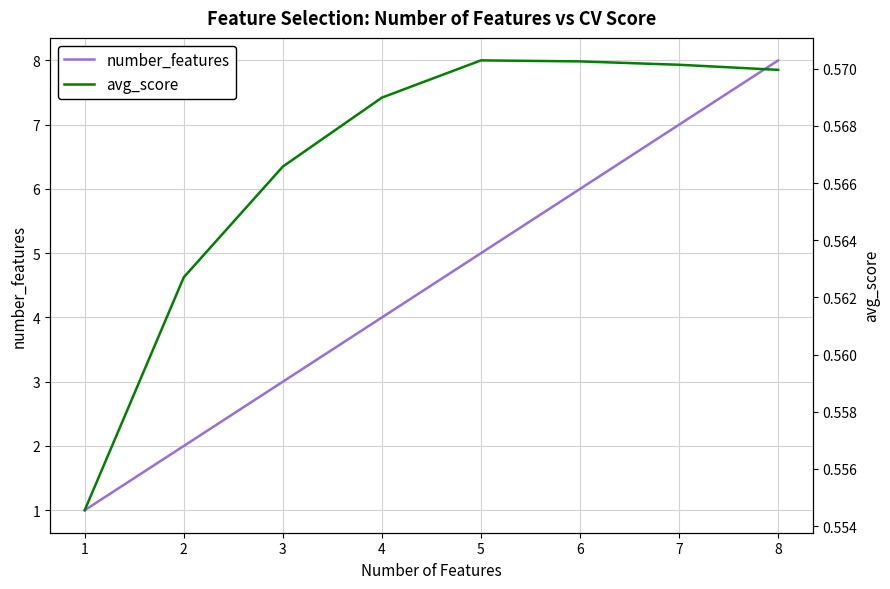

Is it true that number_features equals 3 at 3?

True